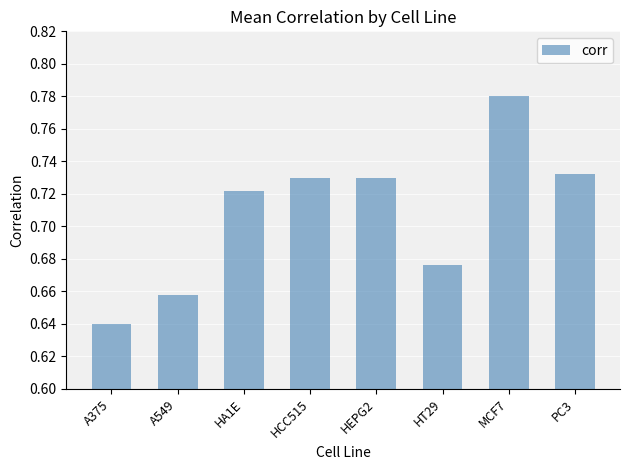

What is the difference between the second highest and second lowest values?

0.1